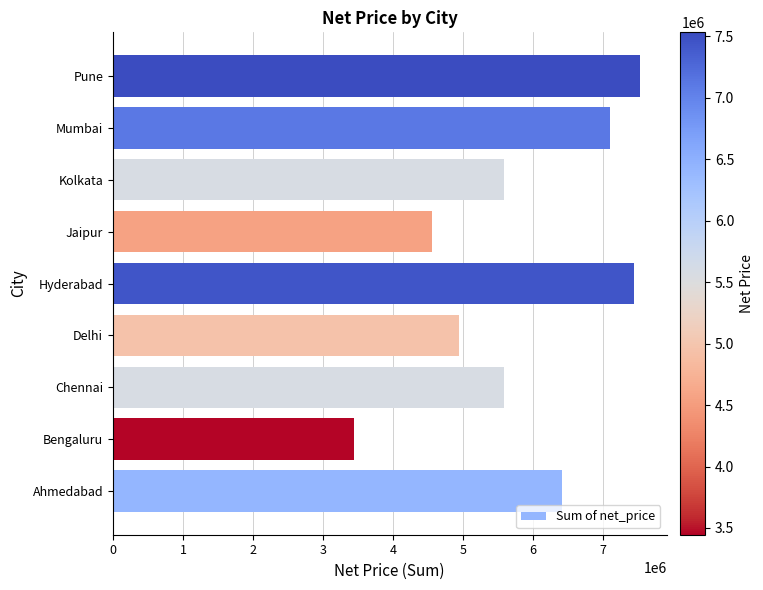

What is the sum of all values?

52607073.8